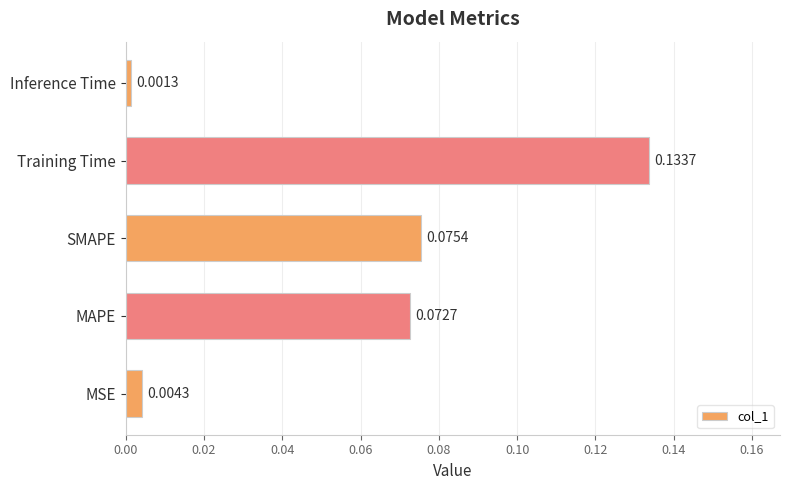

What is the change in value from MSE to Training Time?

+0.1